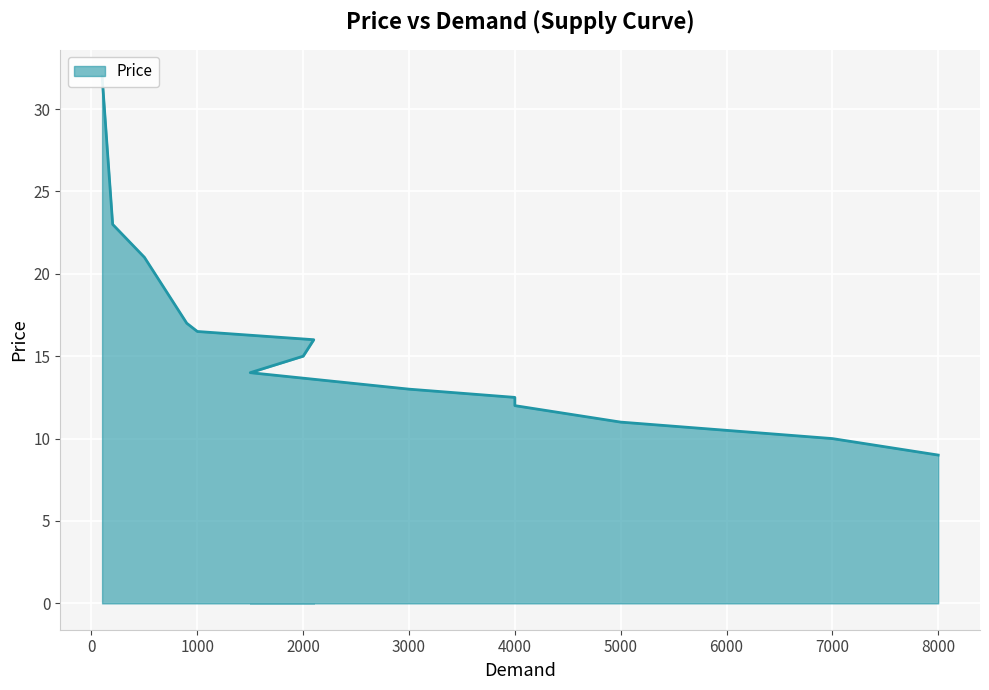

How many values are below 15?

7